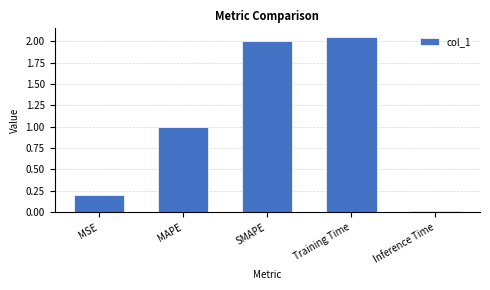

Count the number of categories in the chart.

5